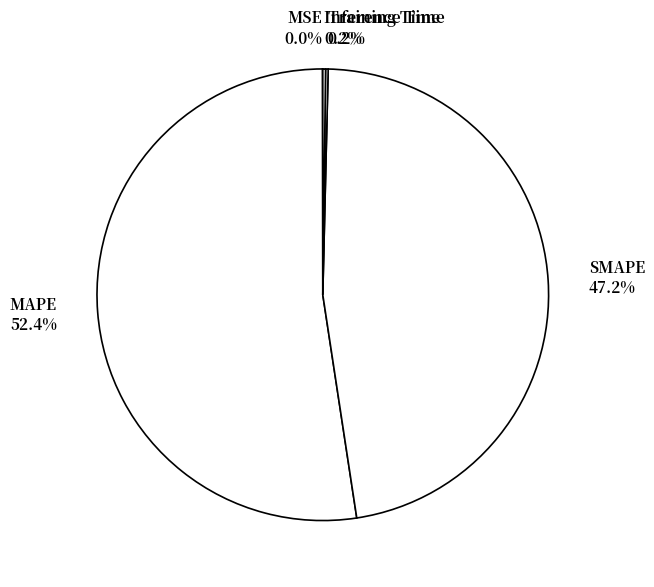

Is there any slice that represents more than half of the pie?

Yes